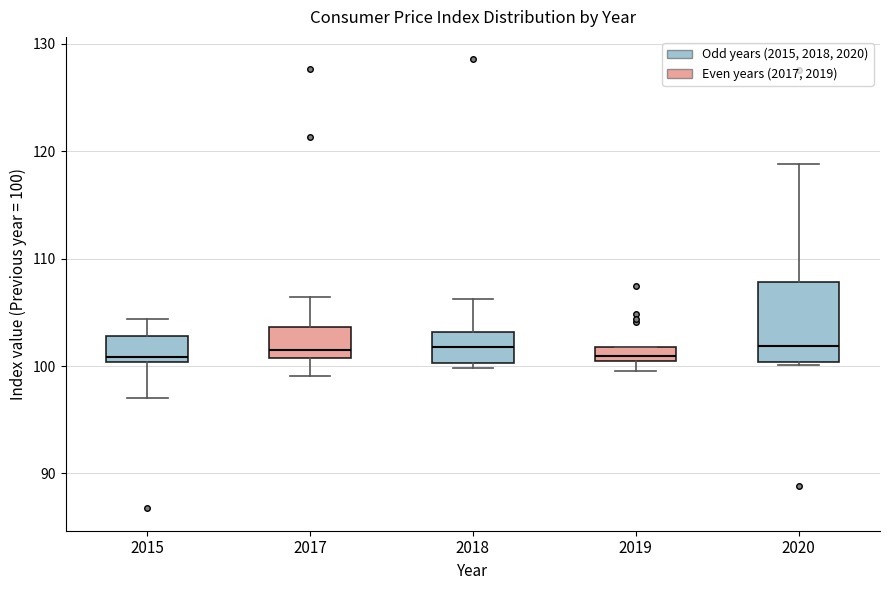

Where does the median line of the box at x = 2018 sit on the y-axis? The values are not printed on the chart, so give them approximately, as read against the axis.

102